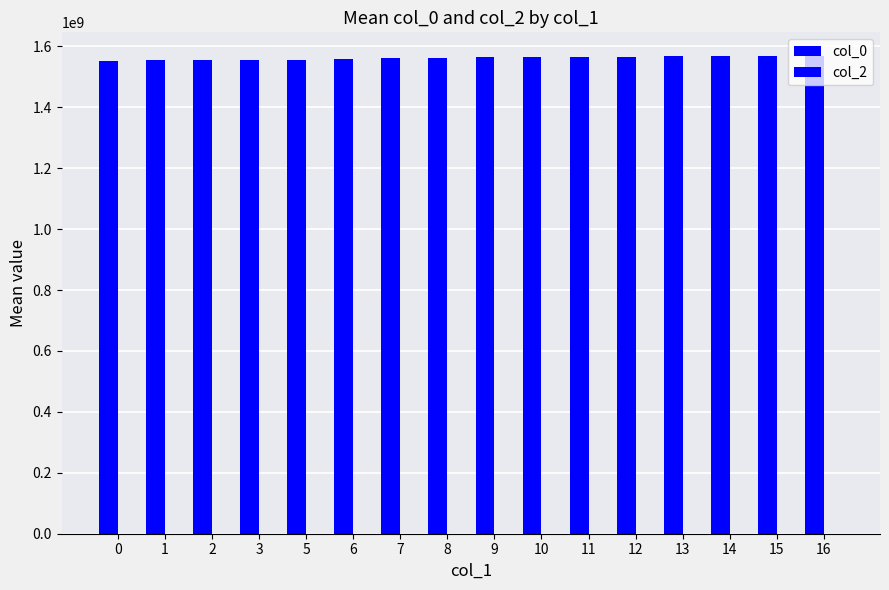

Does the chart contain stacked bars?

No